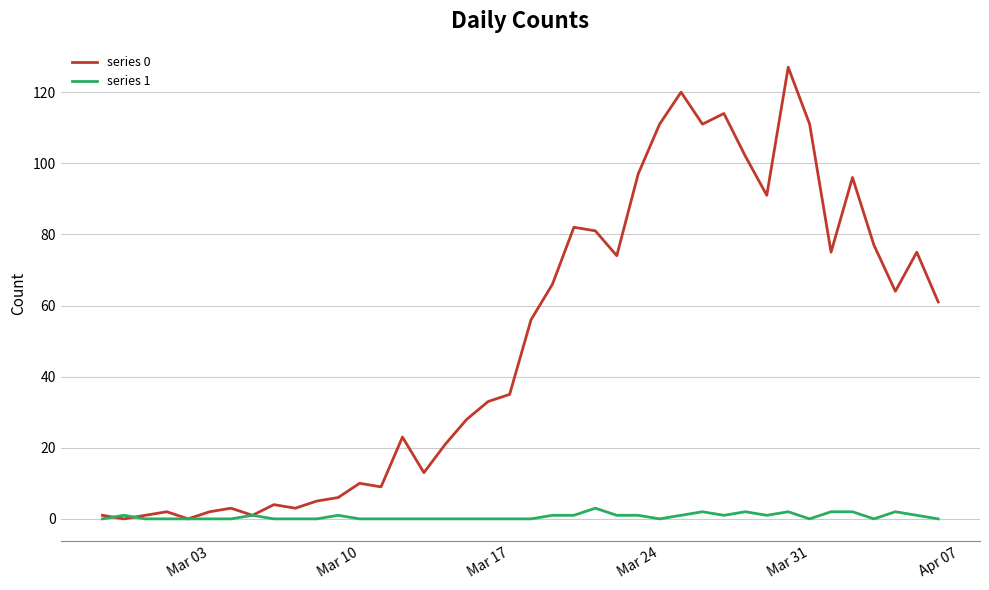

List the series in order of their peak value, highest first.

series 0, series 1